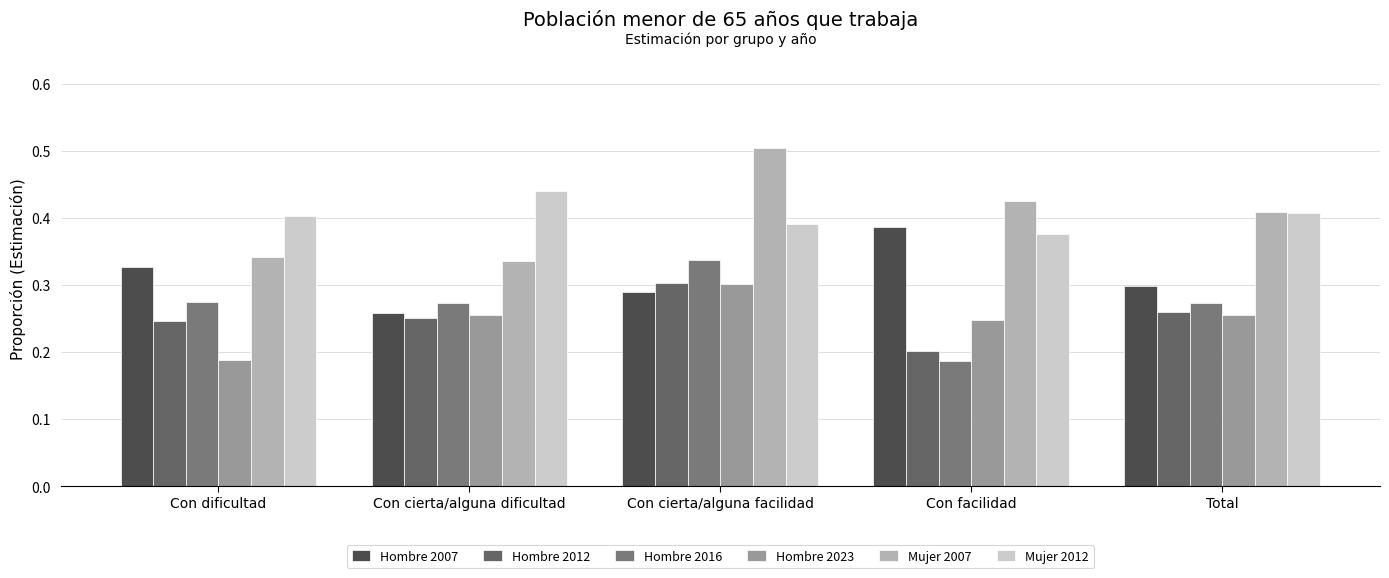

Are the bars grouped side by side (vs. stacked)?

Yes